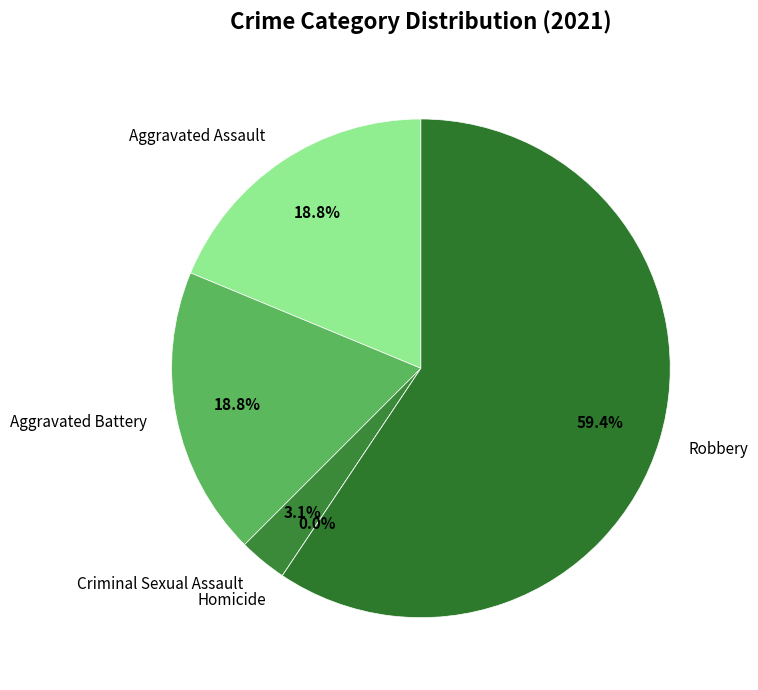

Is it true that Robbery is 59% of the pie?

True